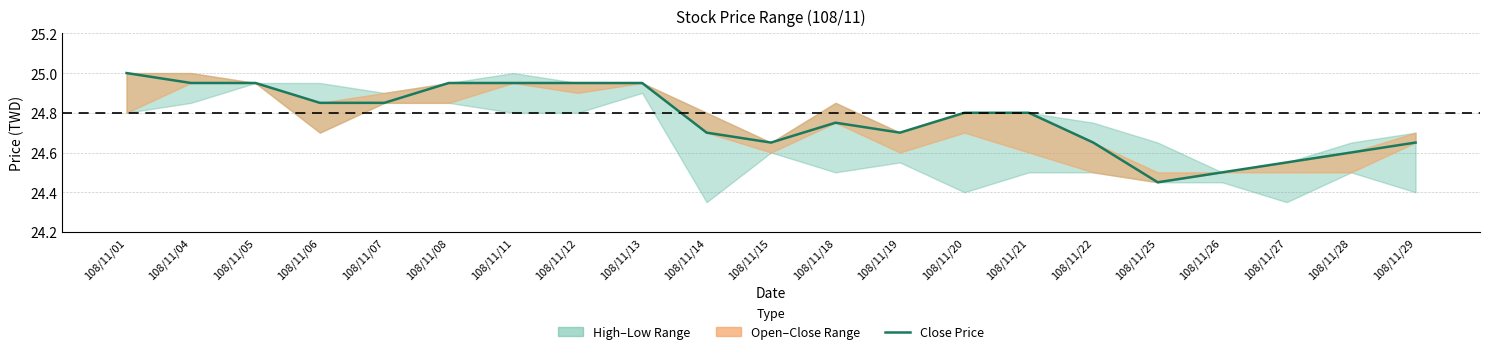

Rank the categories by value from highest to lowest.

108/11/01, 108/11/04, 108/11/05, 108/11/08, 108/11/11, 108/11/12, 108/11/13, 108/11/06, 108/11/07, 108/11/20, 108/11/21, 108/11/18, 108/11/14, 108/11/19, 108/11/15, 108/11/22, 108/11/29, 108/11/28, 108/11/27, 108/11/26, 108/11/25